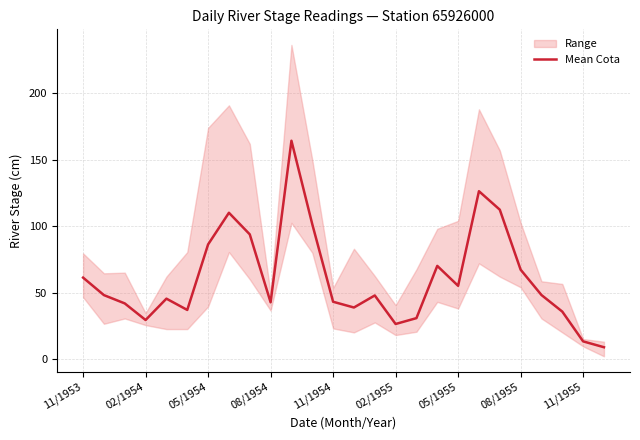

What is the minimum value for Mean Cota?

8.8